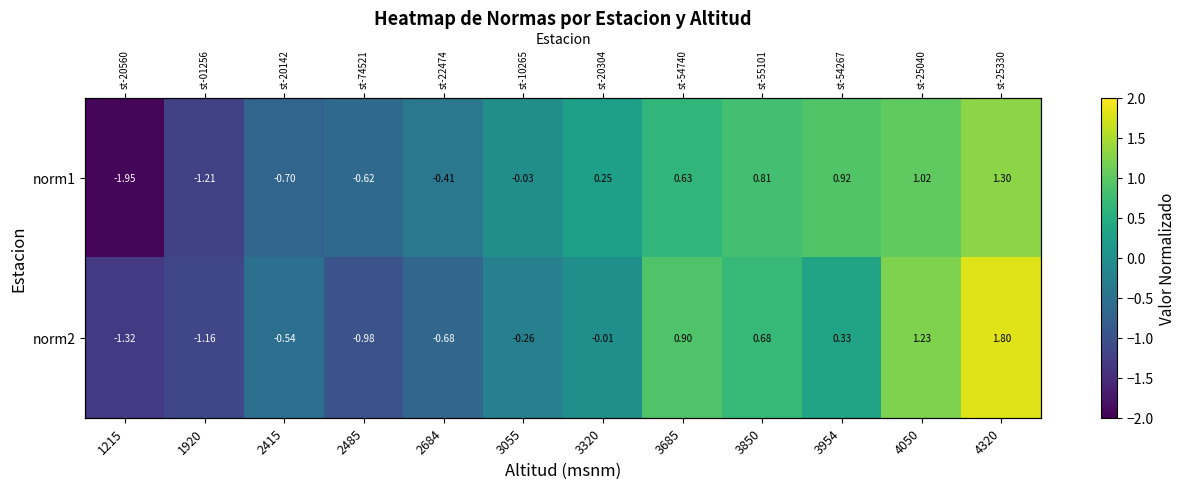

Count the number of data series in this chart.

2